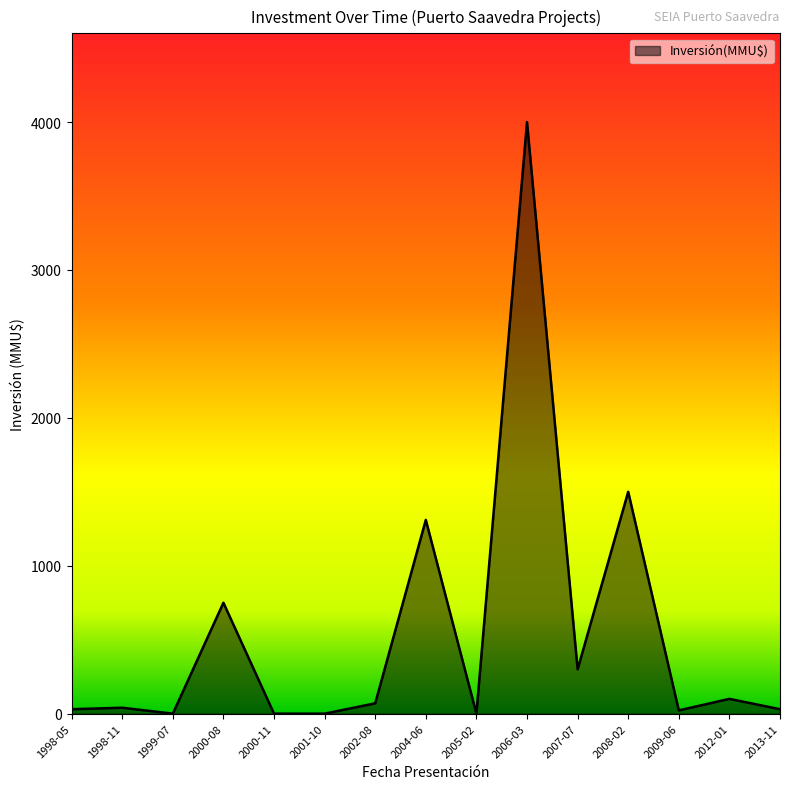

Which has a higher value, 2012-01 or 1999-07?

2012-01